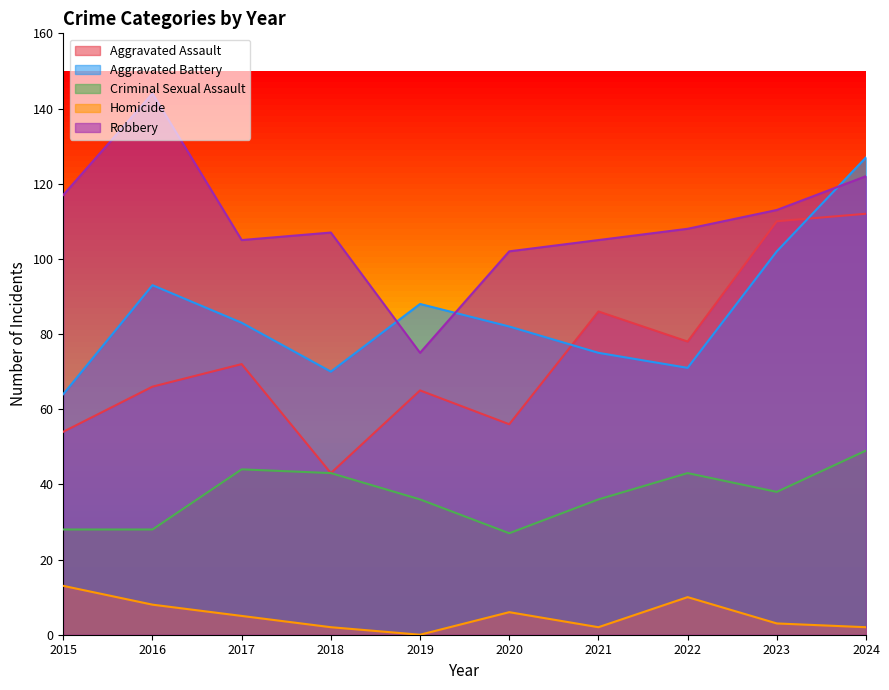

At which label is Criminal Sexual Assault closest to 38?

2023